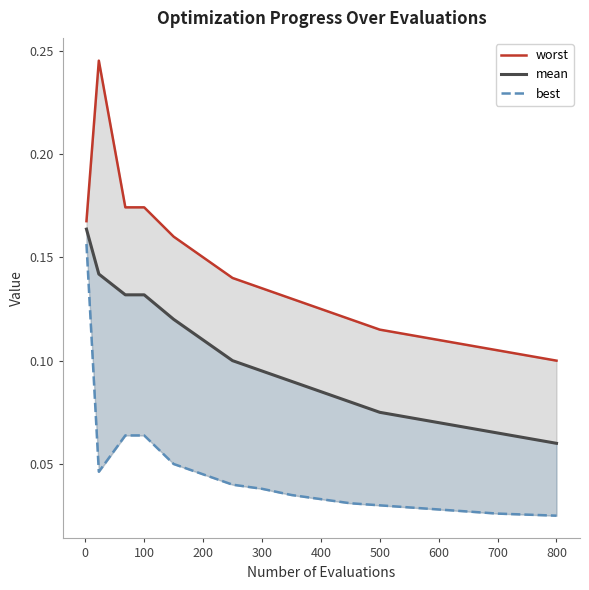

True or false: worst and mean cross at least once.

False